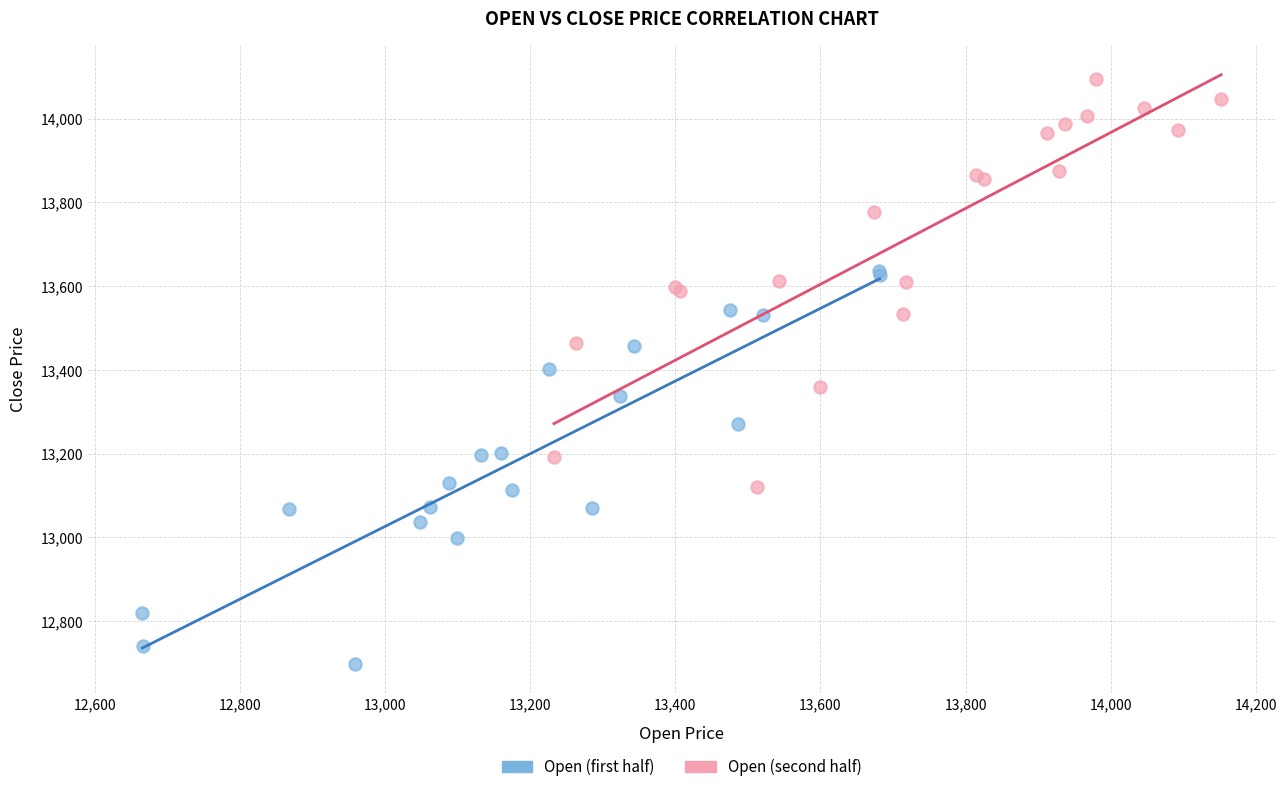

What are all the series names shown in the legend?

Open (first half), Open (second half)